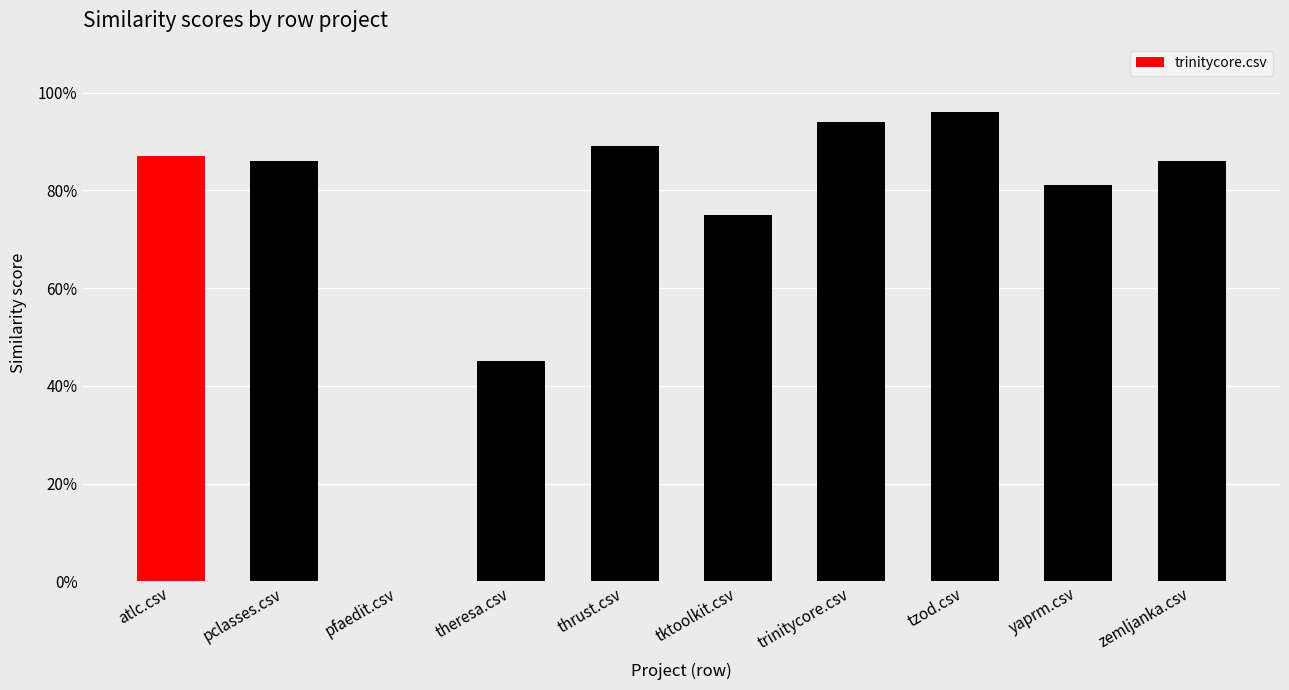

At which label is the value closest to 0?

pfaedit.csv